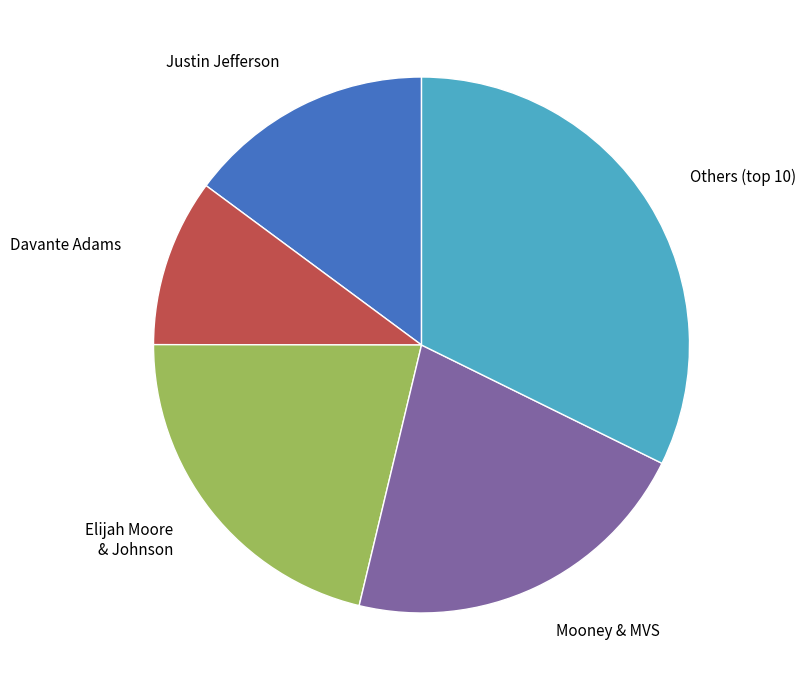

Does any single category account for the majority?

No